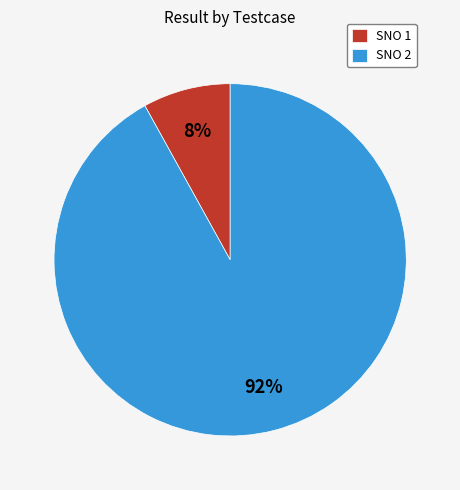

Rank the categories by value from highest to lowest.

SNO 2, SNO 1